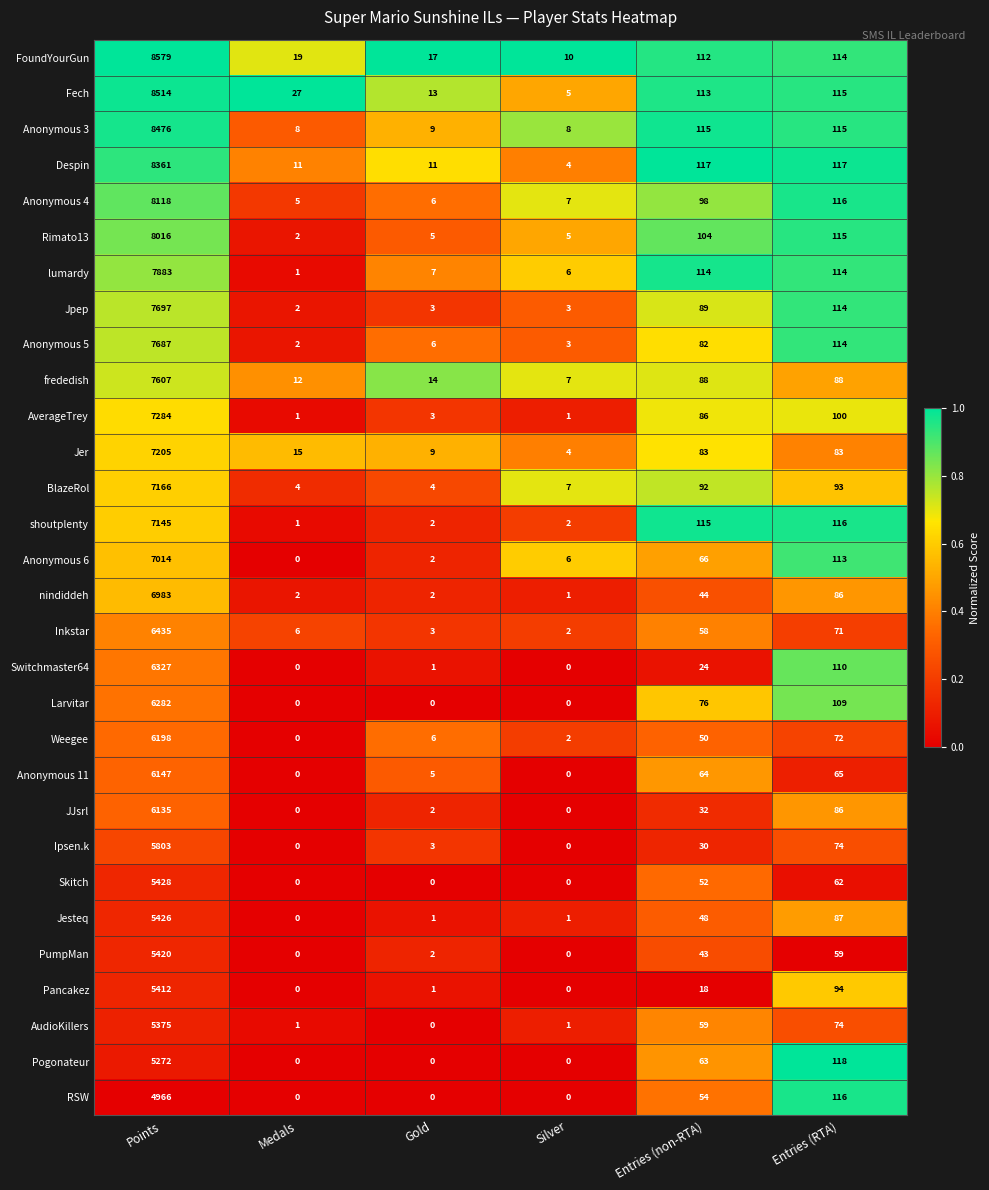

True or false: Jpep has a value of 149 at Entries (non-RTA).

False